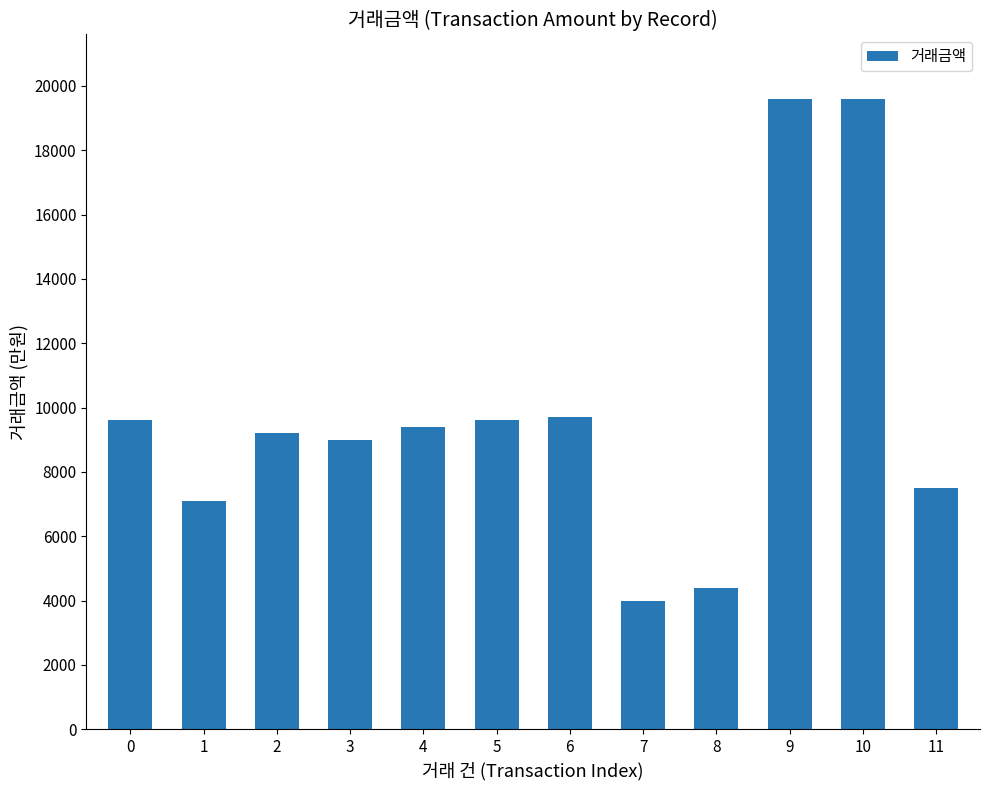

At which category does the chart reach its minimum across all series?

7